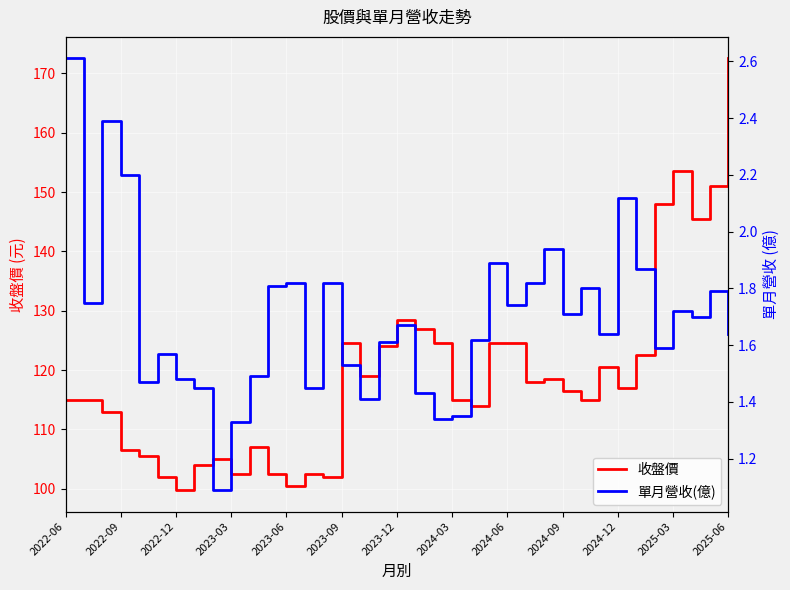

True or false: 單月營收(億) and 收盤價 cross at least once.

False